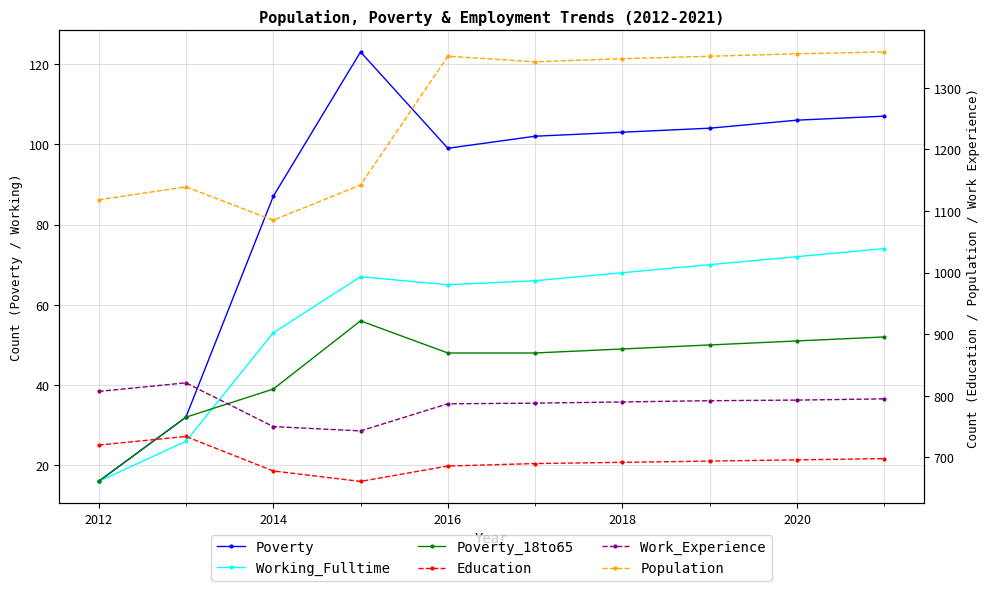

How many lines are shown in the chart?

6